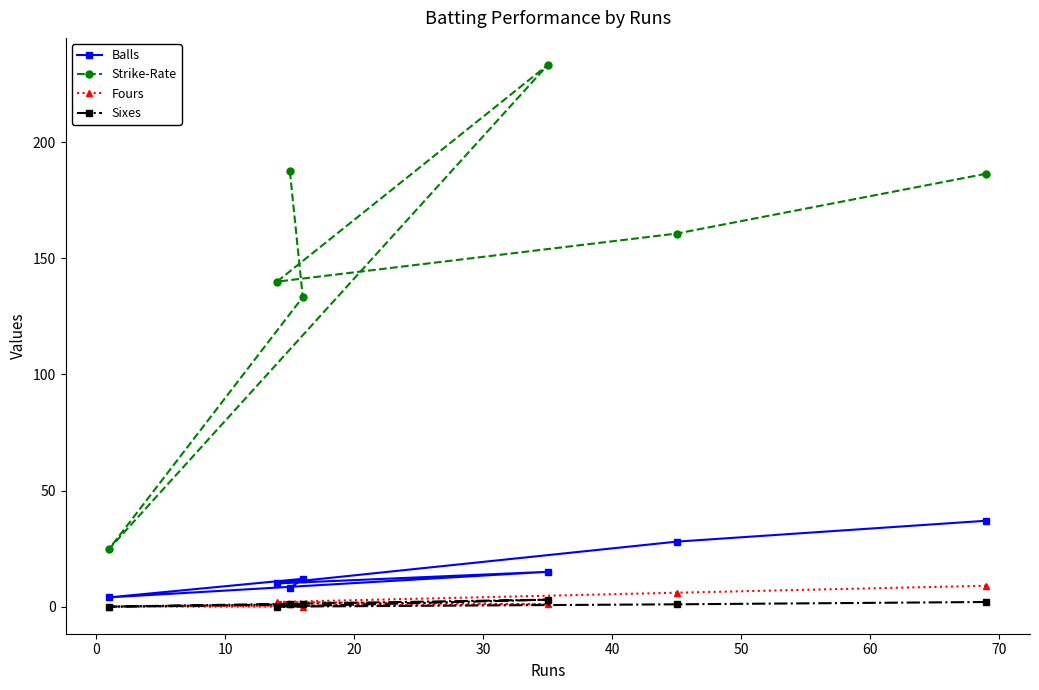

True or false: Balls and Sixes intersect in this chart.

False